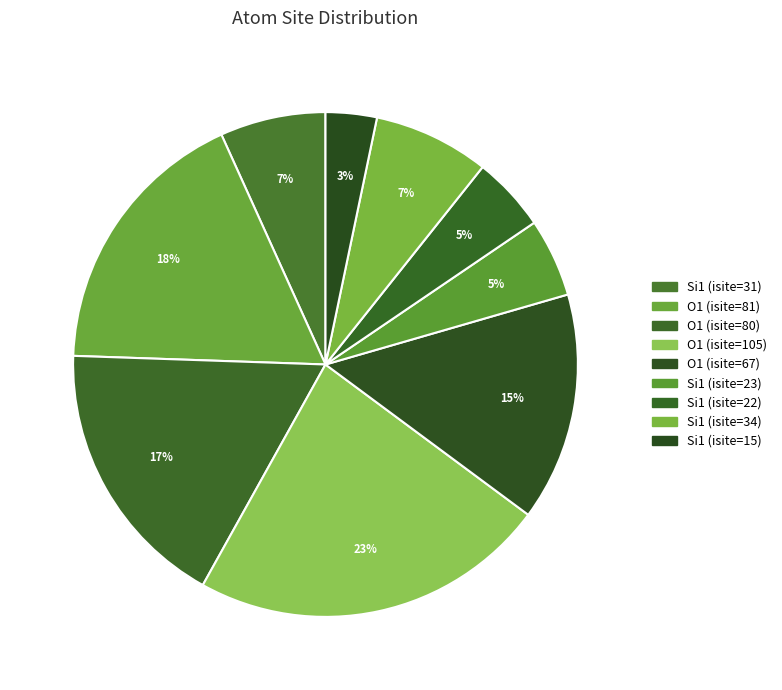

What is the largest slice in the pie chart?

O1 (isite=105)